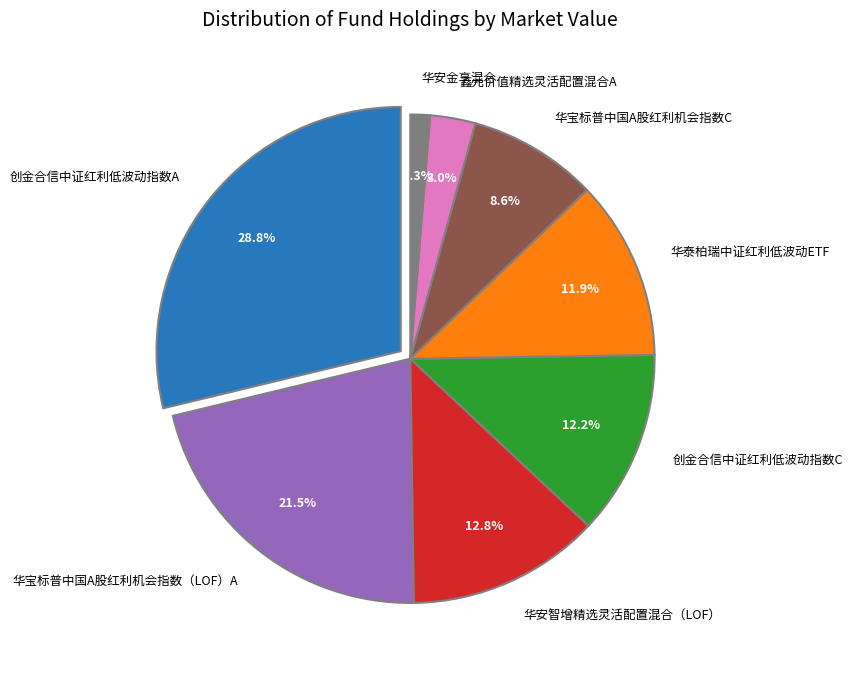

Is 鑫元价值精选灵活配置混合A the majority of the pie?

No